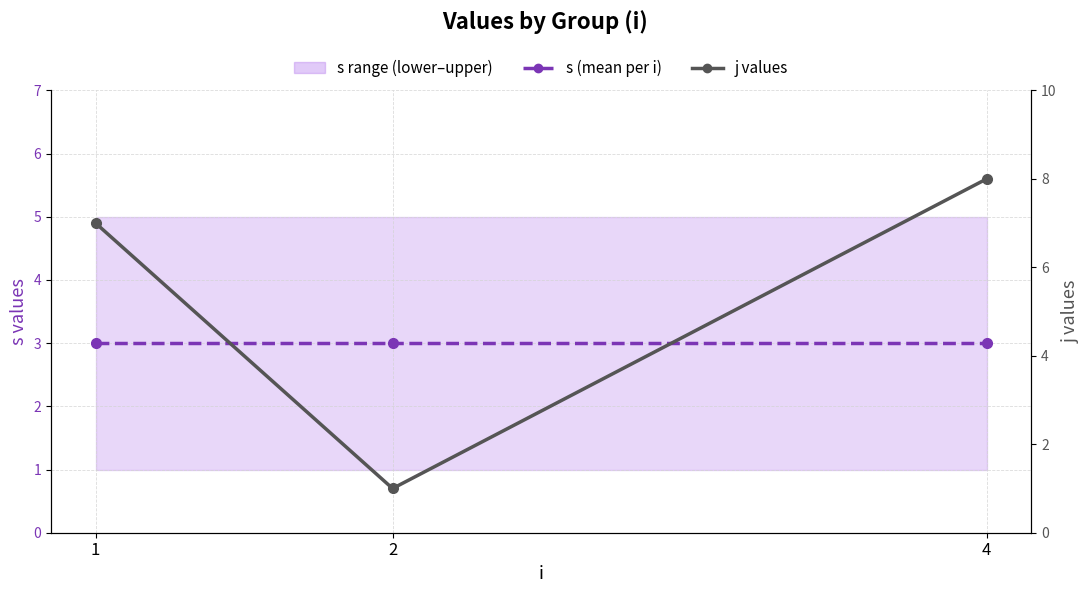

Which series changed the most between 2 and 4?

j values